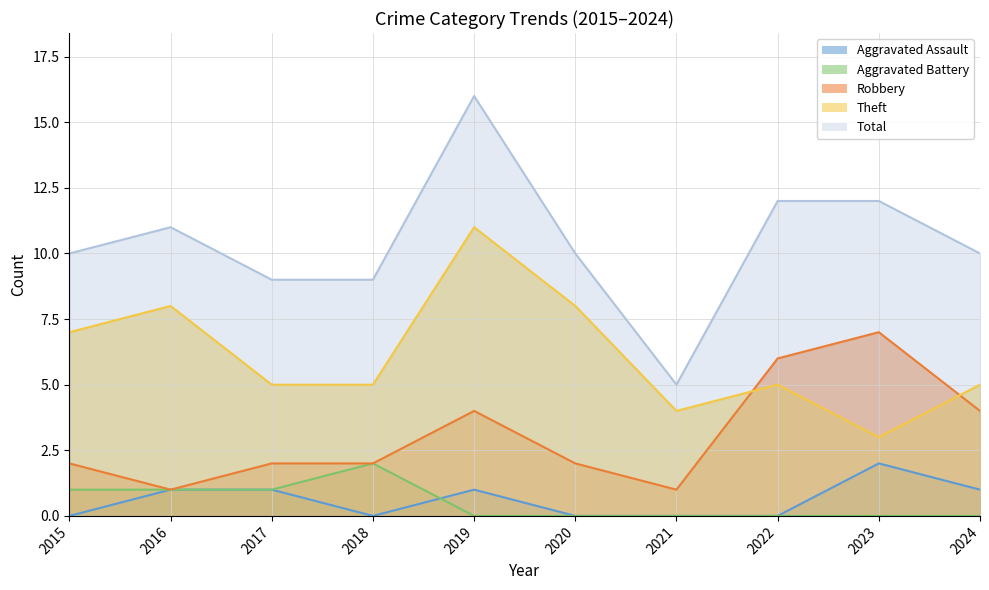

List the series in order of their peak value, highest first.

Total, Theft, Robbery, Aggravated Assault, Aggravated Battery